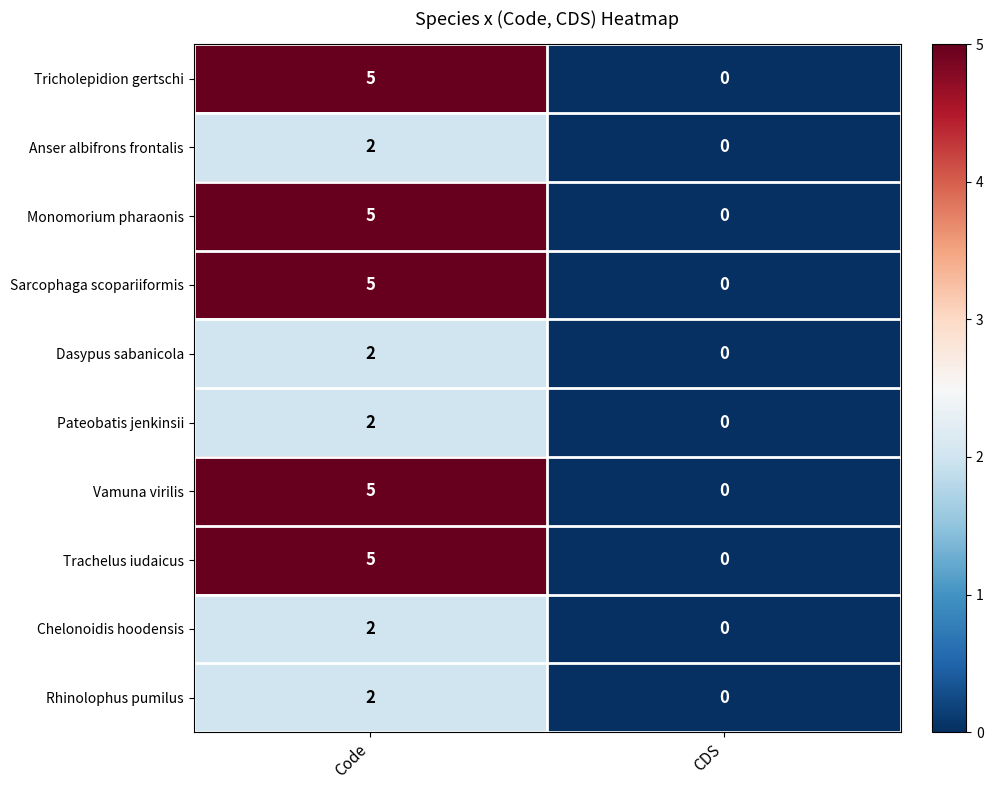

How many distinct data groups are displayed?

10